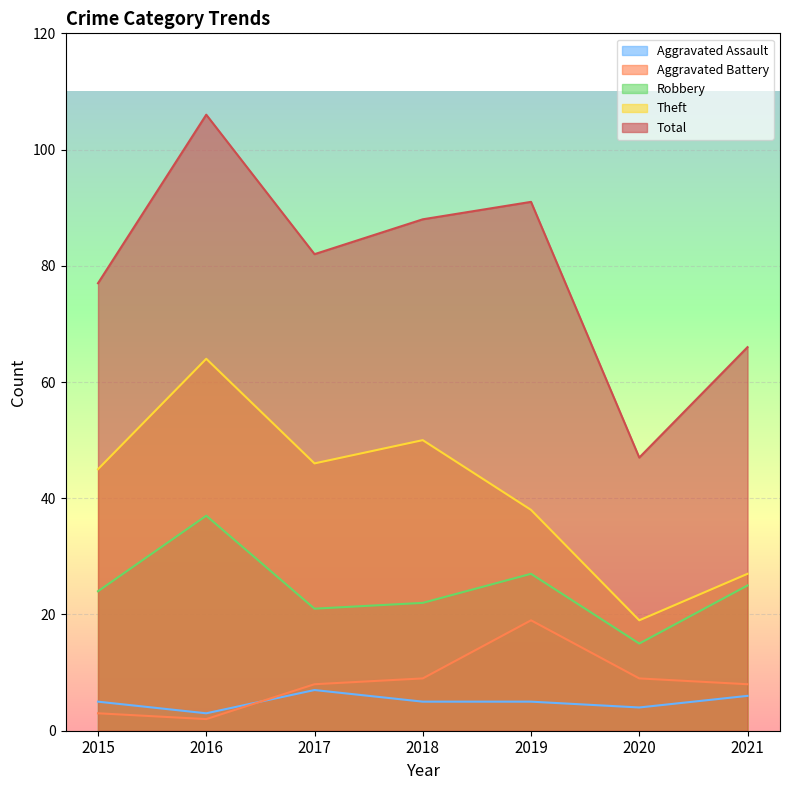

Does the chart display data point markers on the line(s)?

No